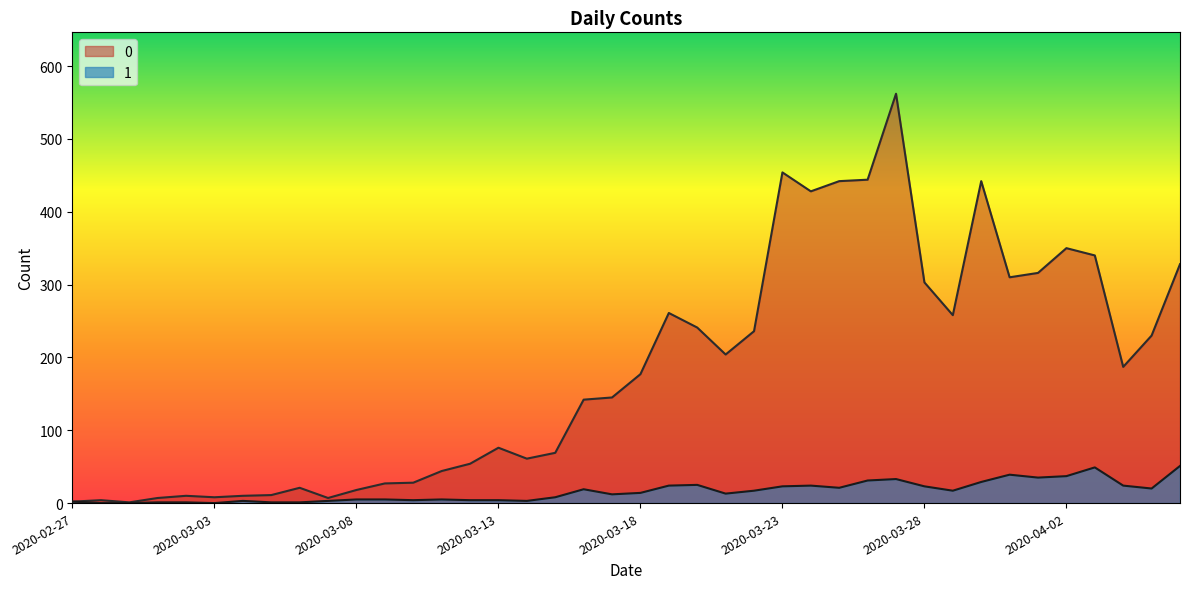

At which label does 1 reach its minimum?

2020-02-28